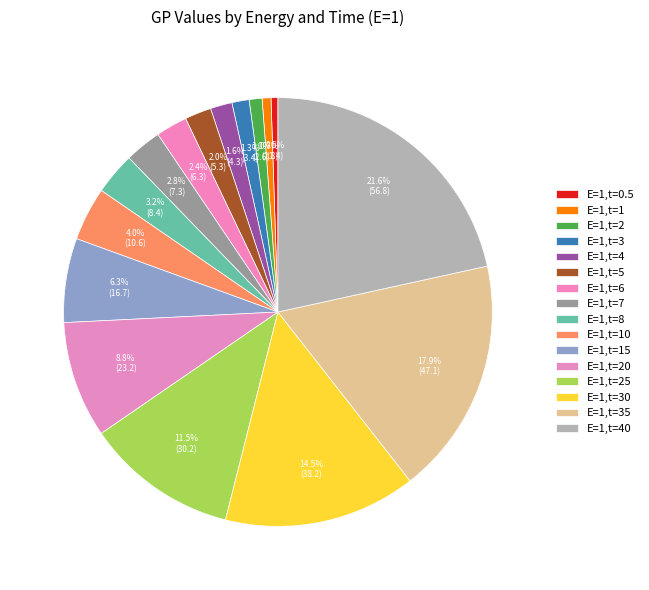

What percentage do E=1,t=30 and E=1,t=7 together represent?

17.3%